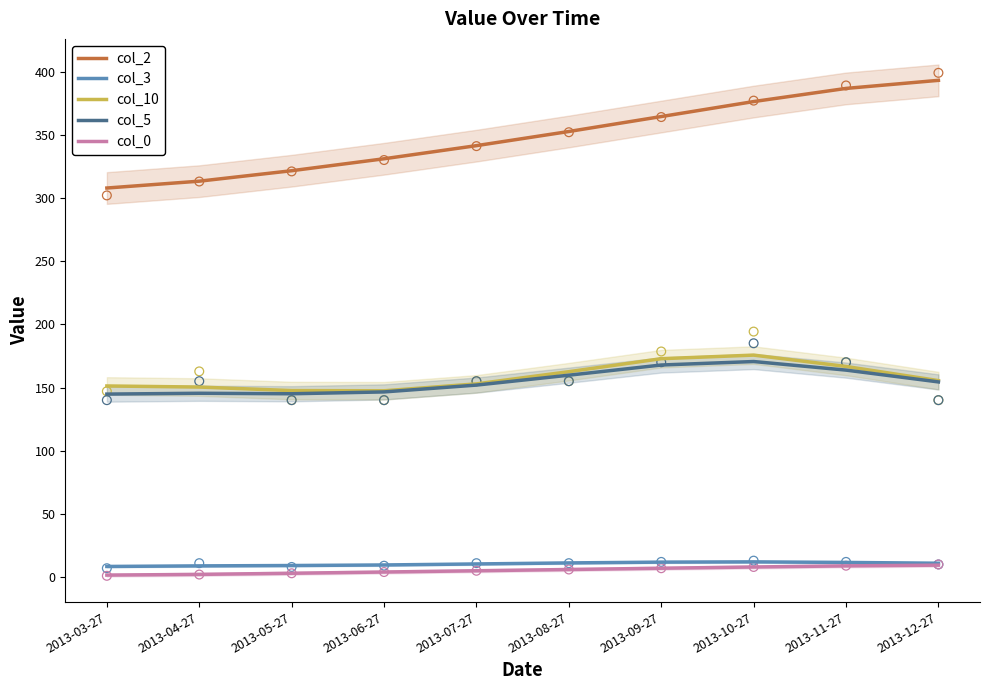

Which series reaches the minimum Y coordinate?

col_0